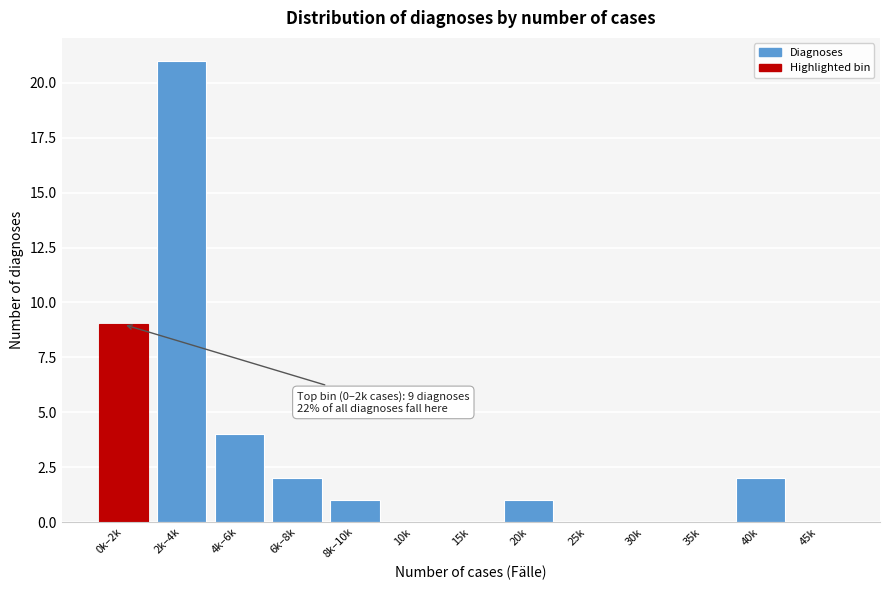

Reading right to left, transcribe all the data shown in this chart.

45k=0	40k=2	35k=0	30k=0	25k=0	20k=1	15k=0	10k=0	8k–10k=1	6k–8k=2	4k–6k=4	2k–4k=21	0k–2k=9